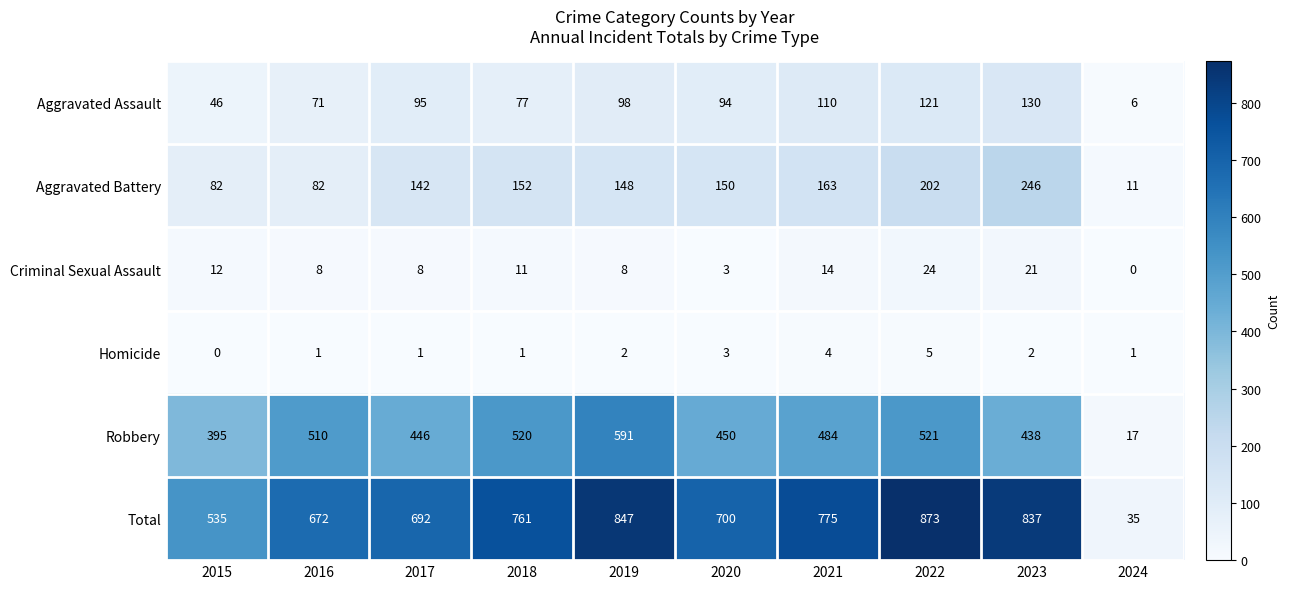

The Homicide series shows -3 at 2015. True or false?

False